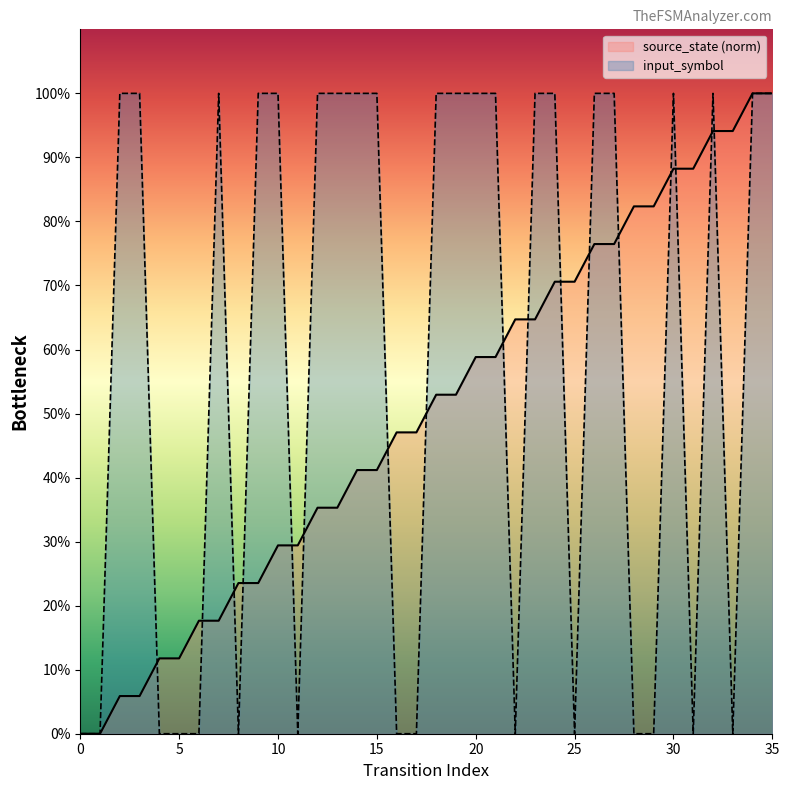

Rank the series at 18 from highest to lowest value.

input_symbol, source_state